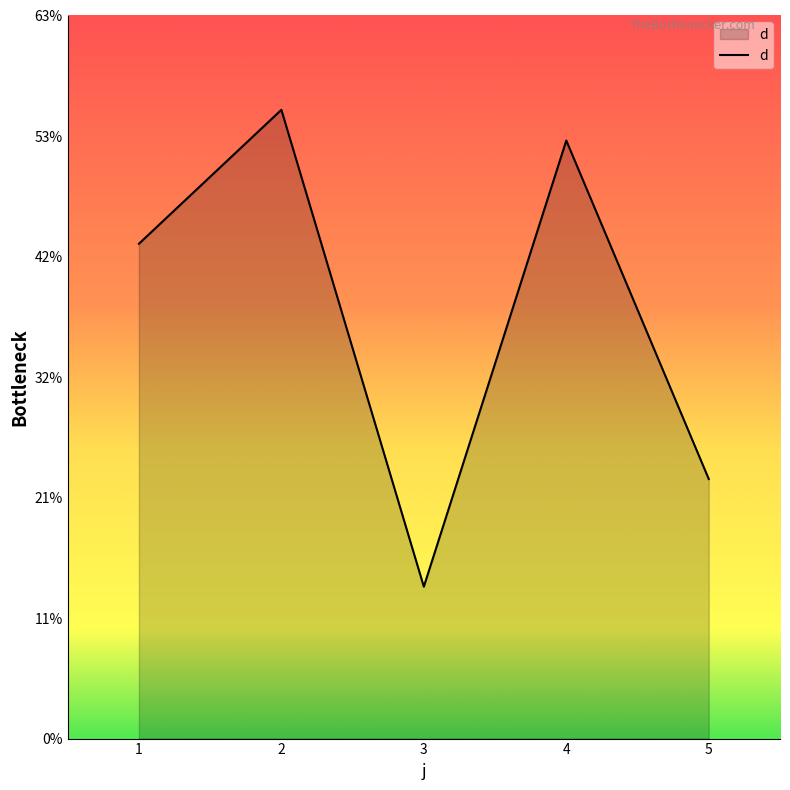

What is the smallest value displayed?

13.3